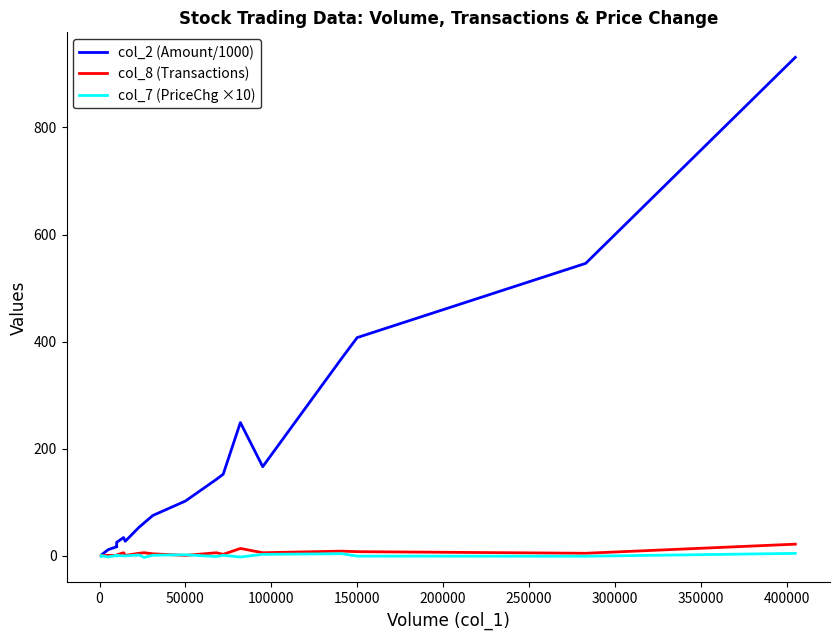

What is the approximate value of col_7 (PriceChg ×10) at 50000?

2.2